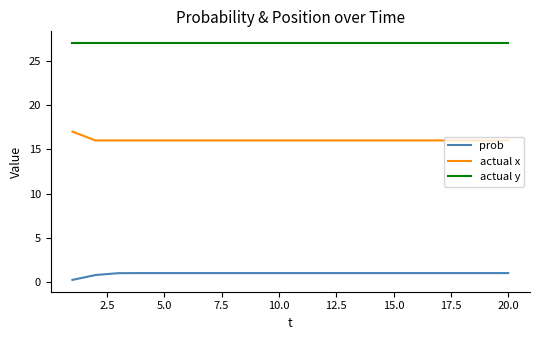

True or false: actual x and prob intersect in this chart.

False